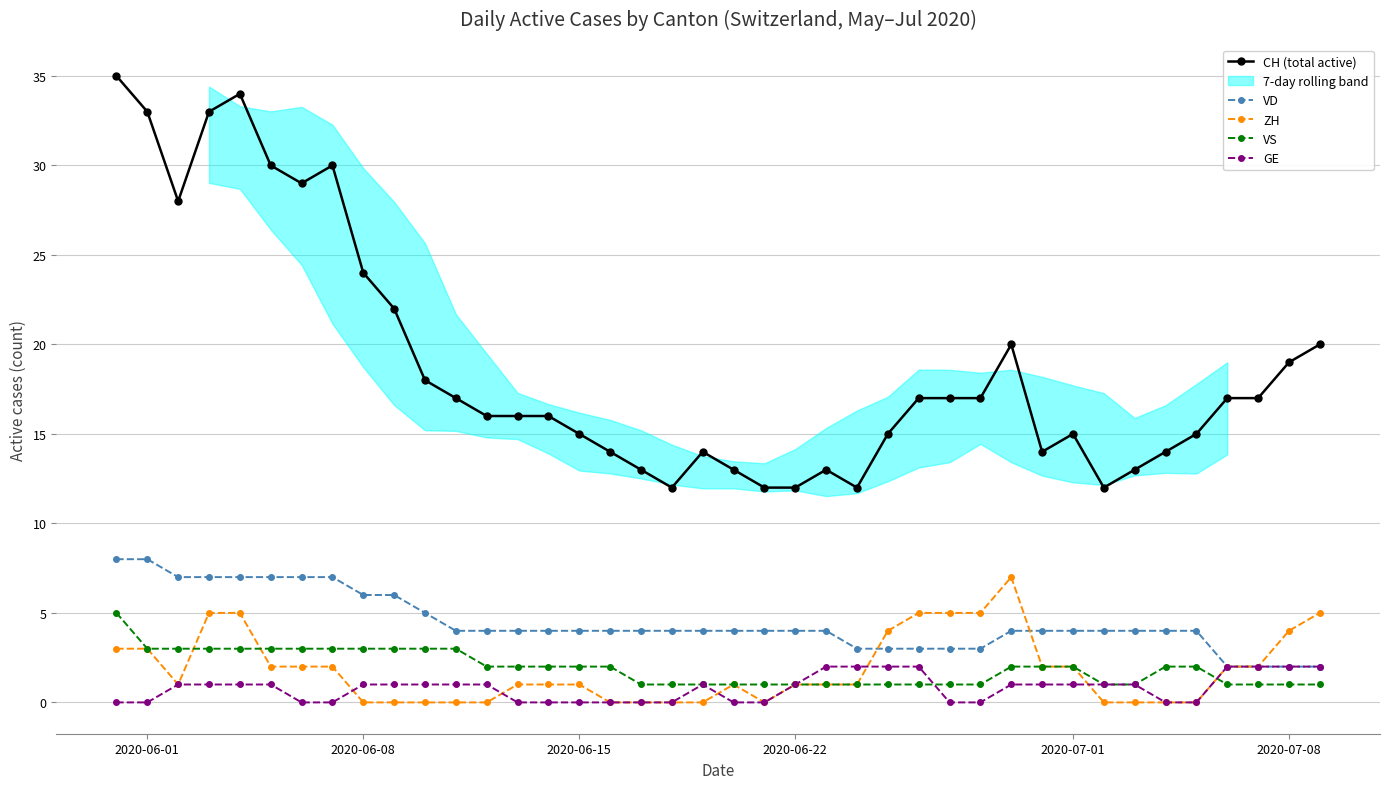

True or false: CH (total active) and VS cross at least once.

False